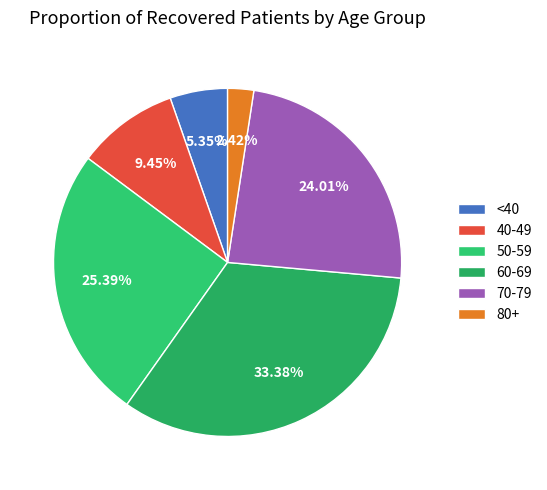

Which slice is the largest?

60-69